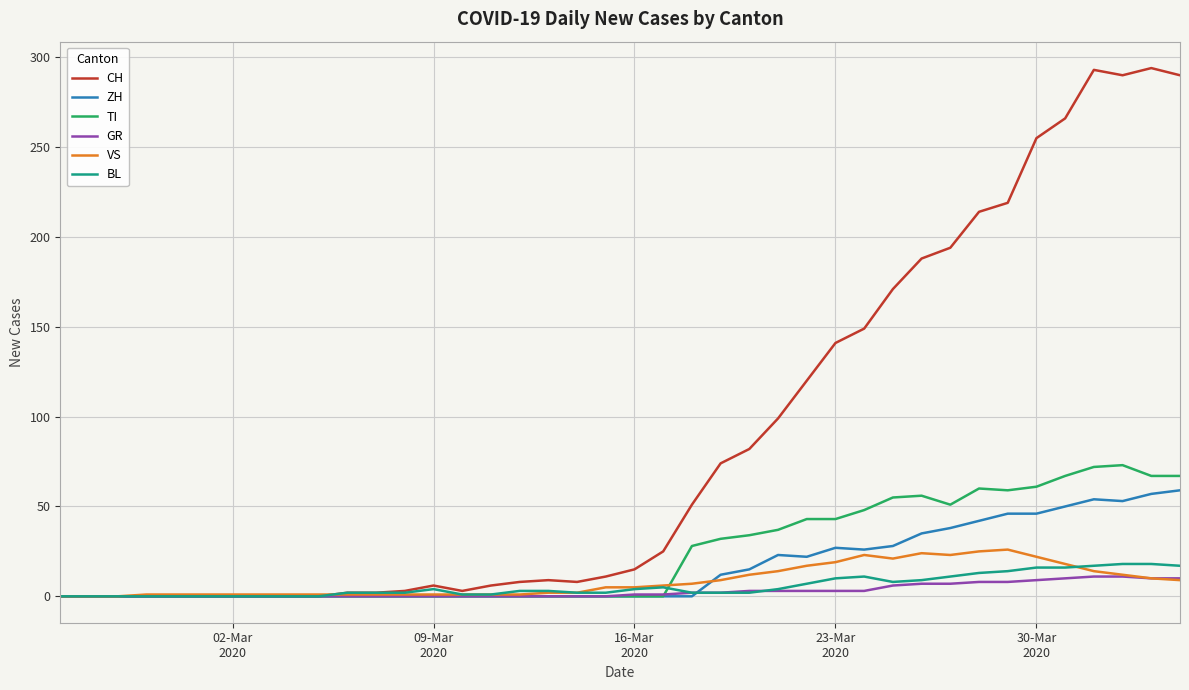

What is the highest value of the BL series?

18